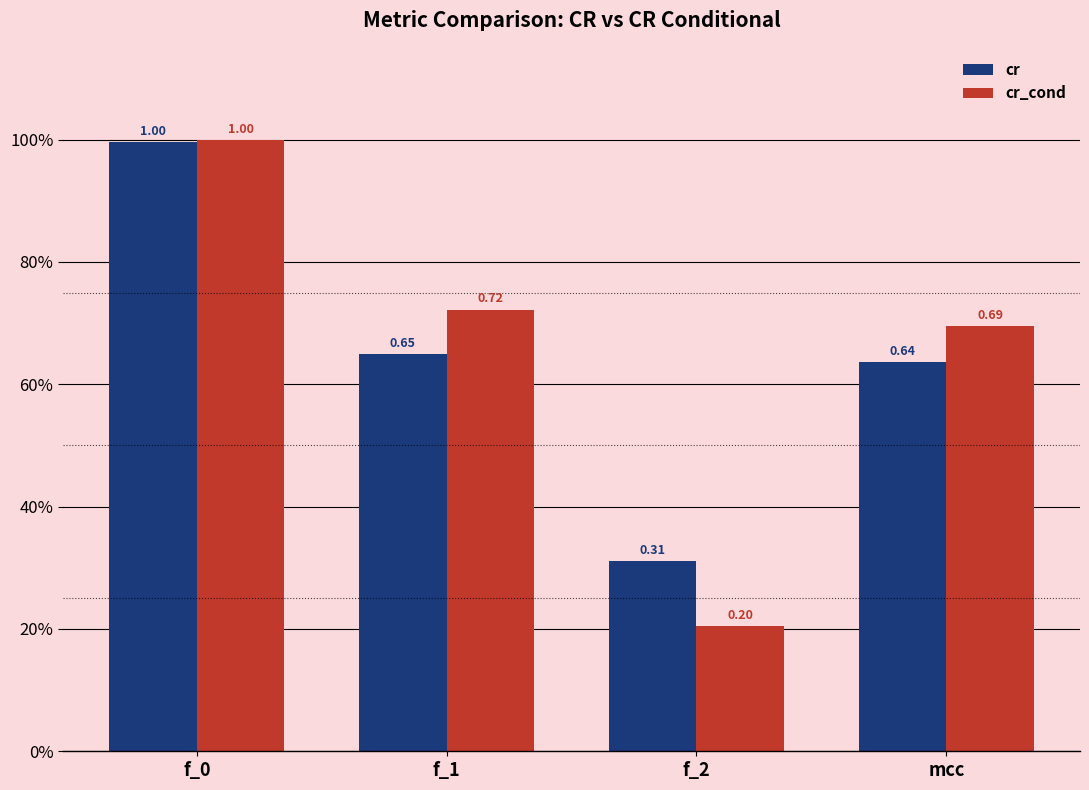

What is the label of the 2nd bar from the left?

f_1